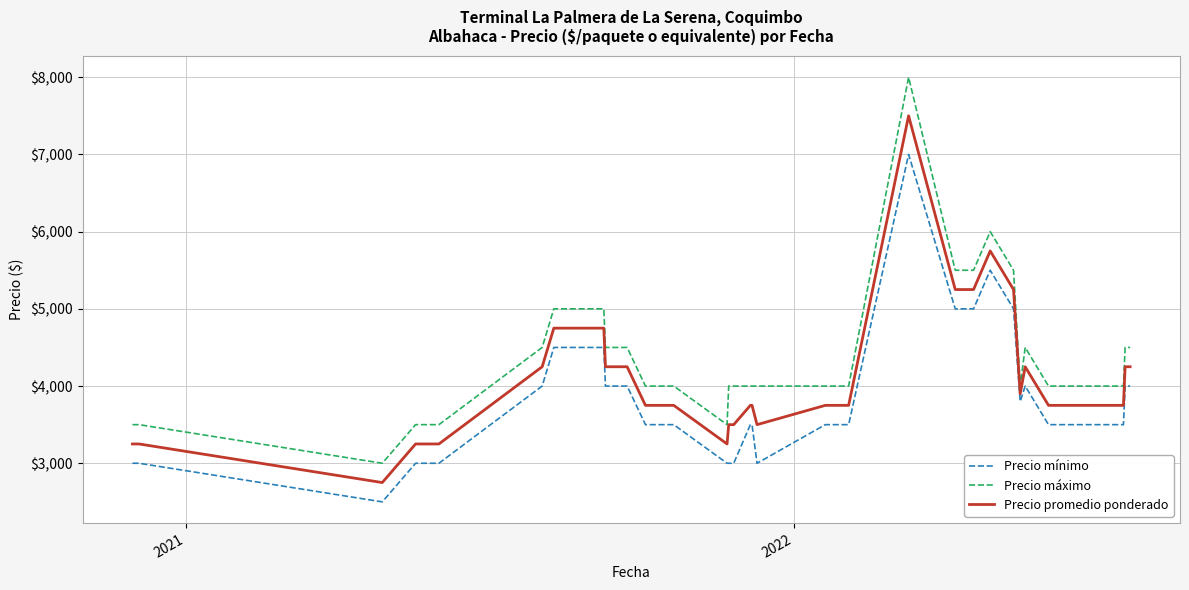

Which series has the widest spread of values?

Precio máximo